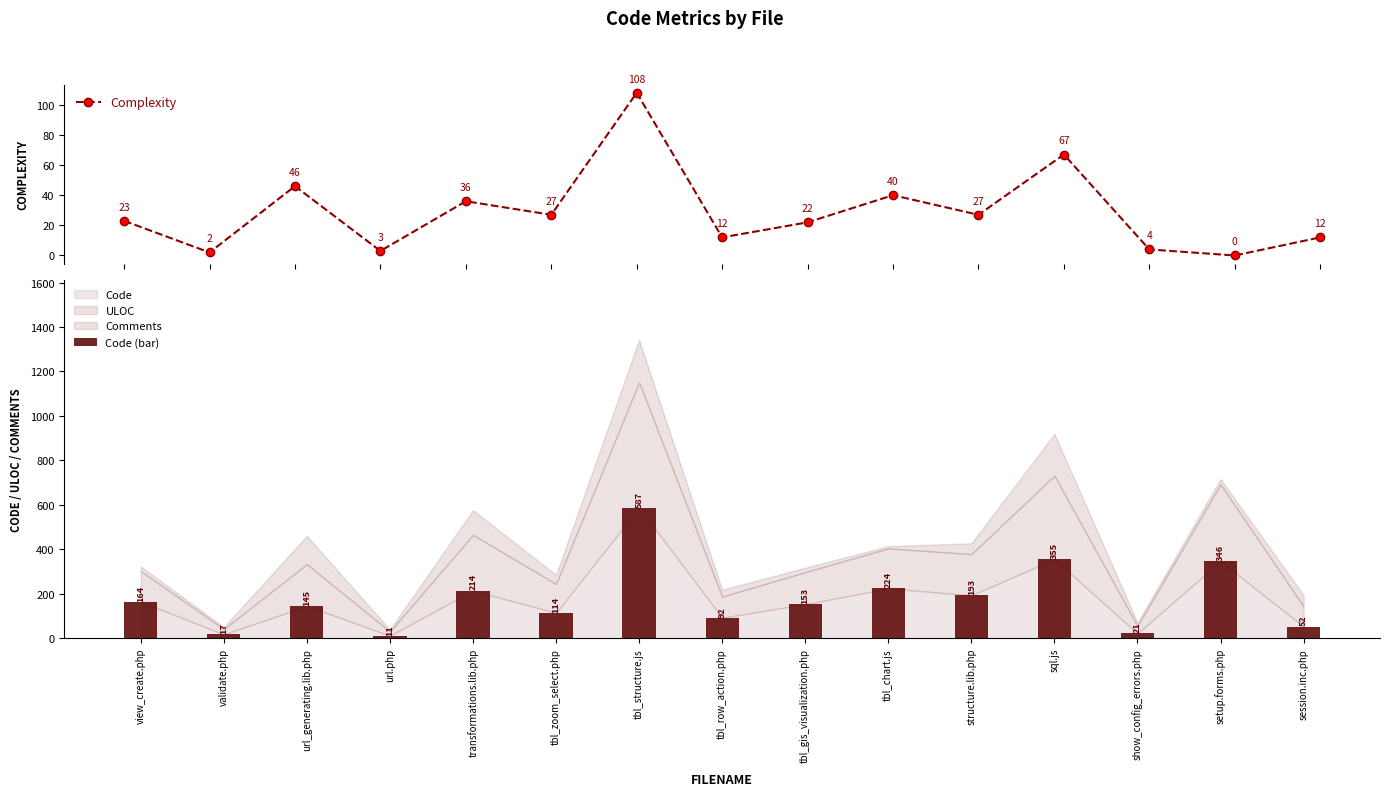

What is the average value of the Complexity series?

29